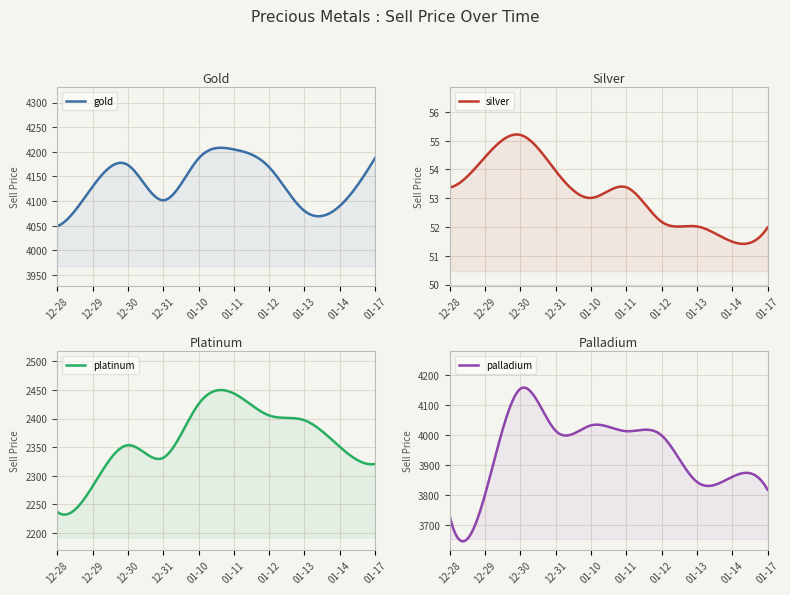

Which series changed the most between 2022-12-31 and 2023-01-14?

palladium